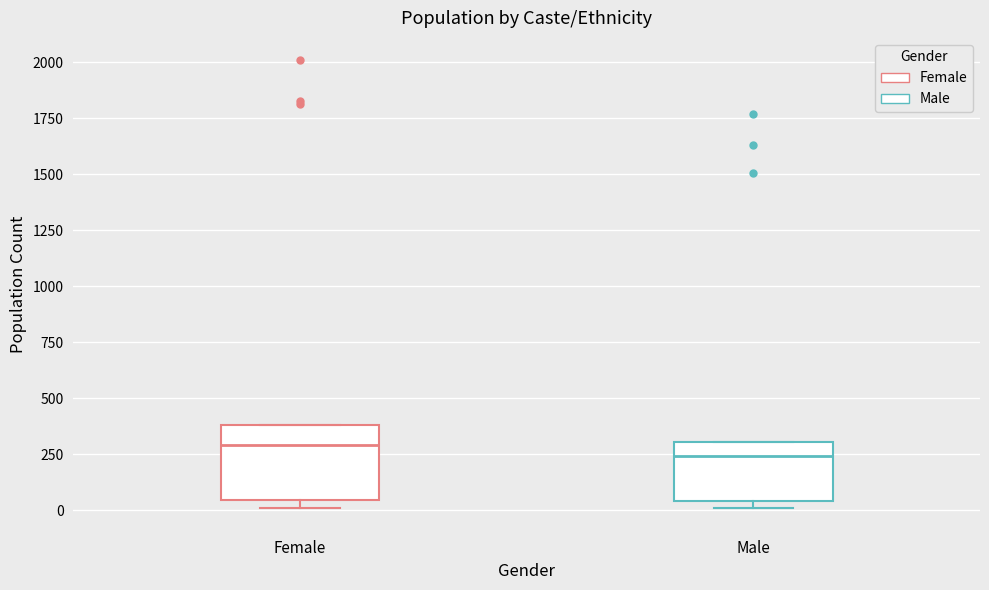

Where does the median line of the box for Female sit on the y-axis? The values are not printed on the chart, so give them approximately, as read against the axis.

300